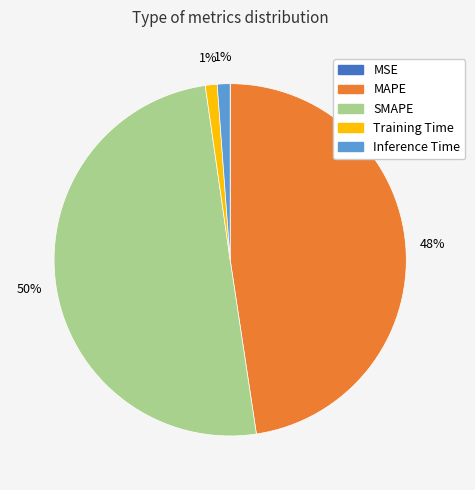

Is the sum of MAPE and Inference Time greater than half?

No